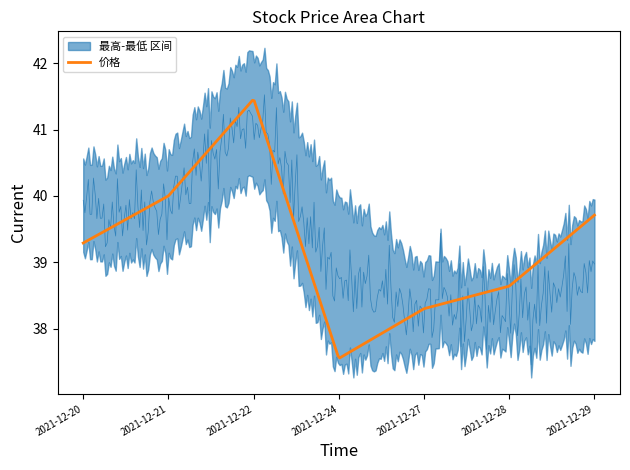

What is the maximum value for 价格?

41.4